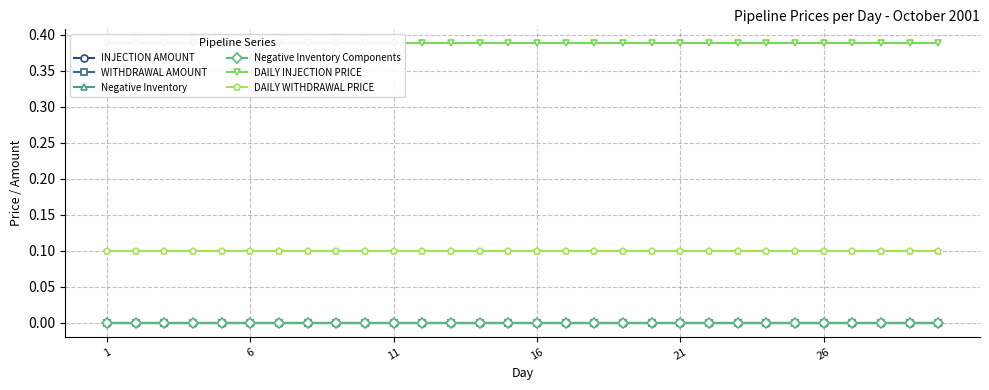

Which has a higher value, 25 or 16?

25